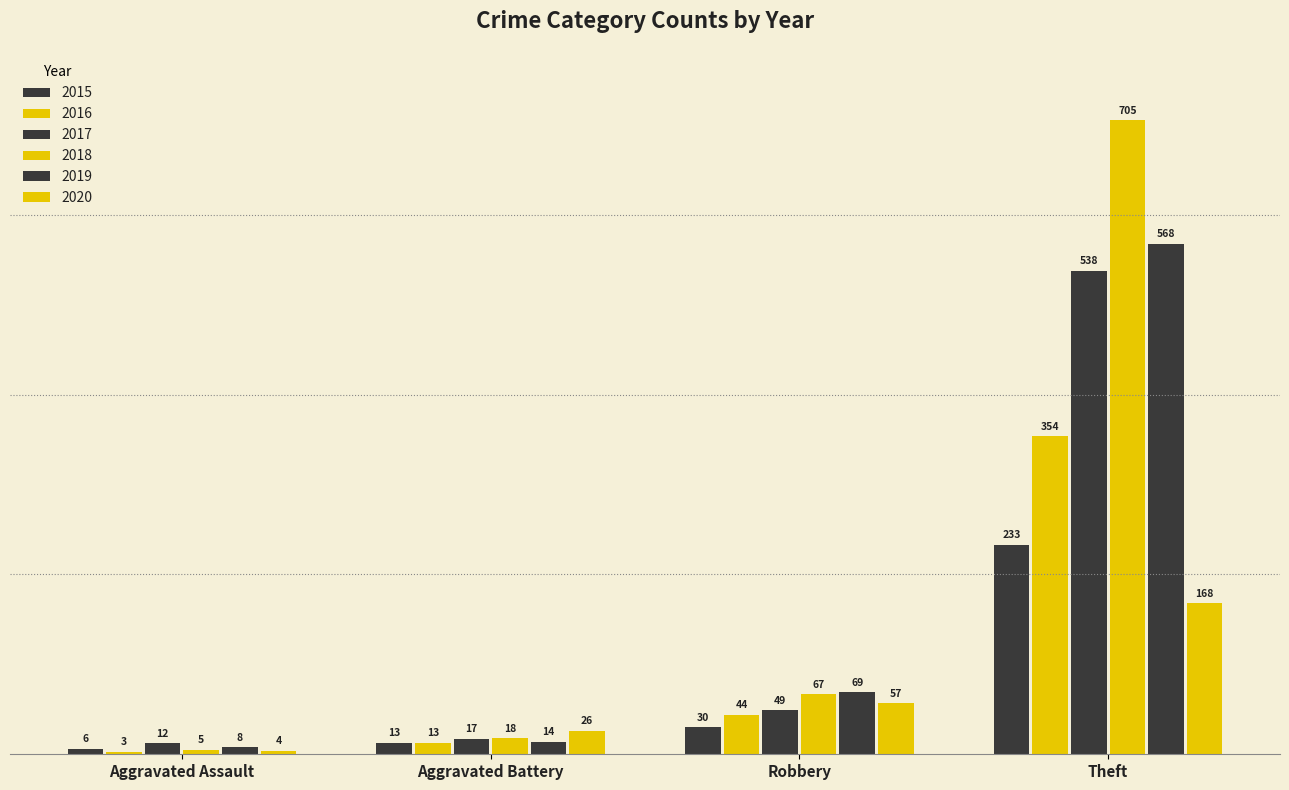

How many bars are there in total?

24